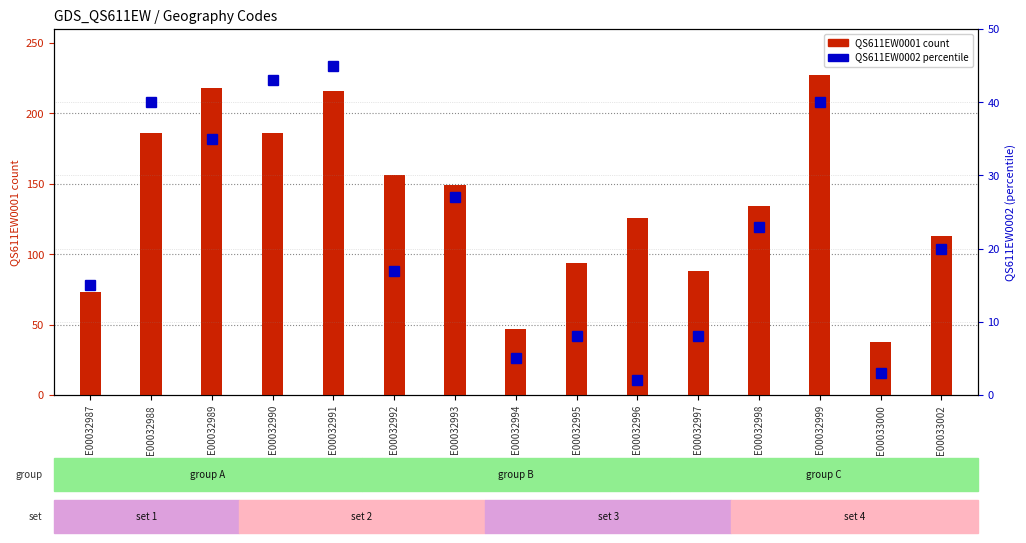

True or false: QS611EW0002 (percentile) has a value of 6 at E00032998.

False